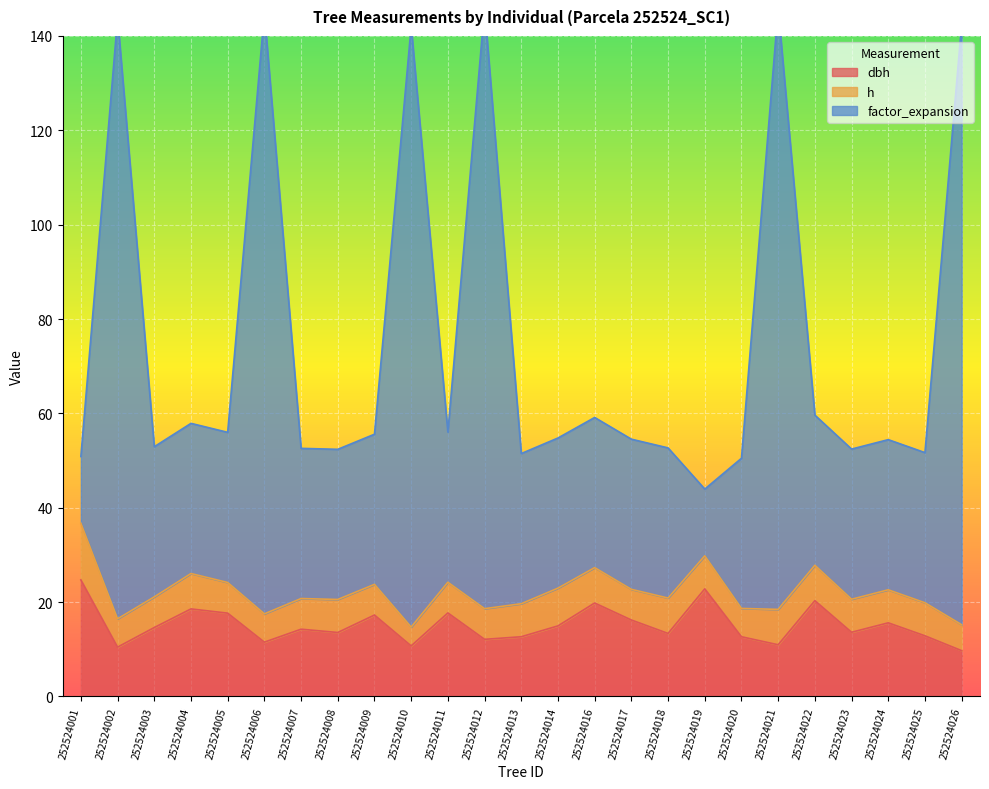

What is the sum of all dbh values?

378.4